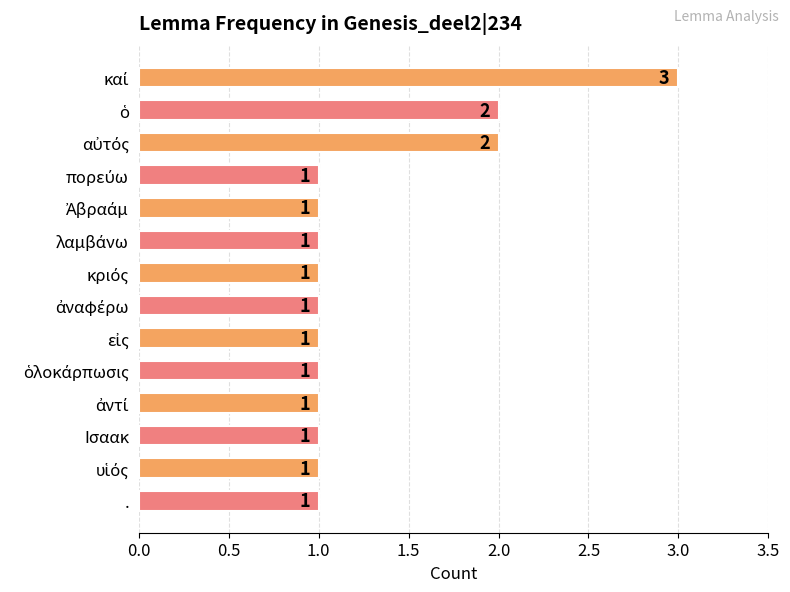

Reading top to bottom, what are all the values shown in this chart?

3	2	2	1	1	1	1	1	1	1	1	1	1	1